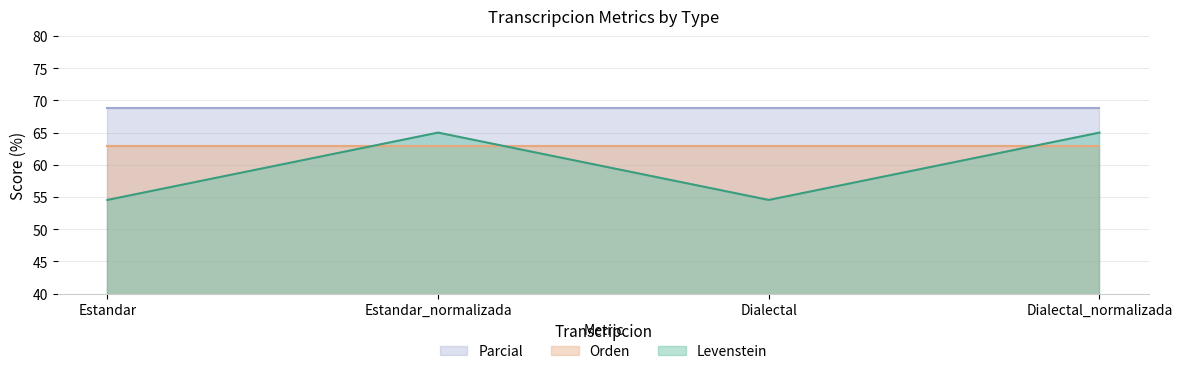

At which label is Parcial closest to 68?

Estandar